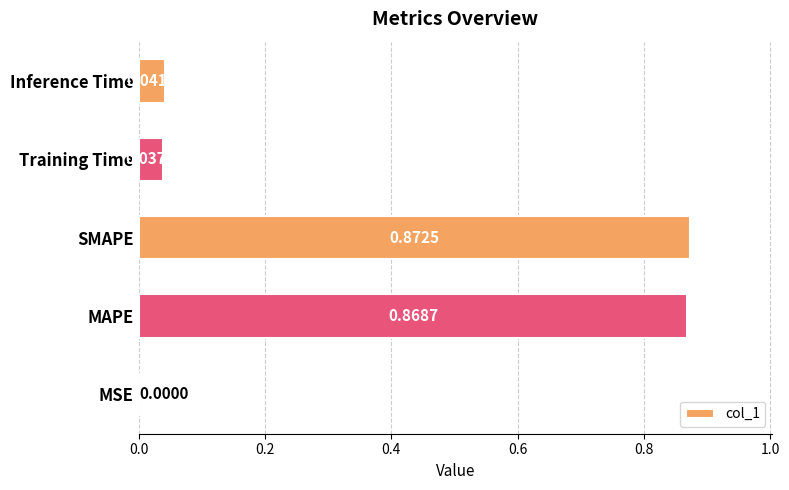

What is the change in value from MSE to SMAPE?

+0.9